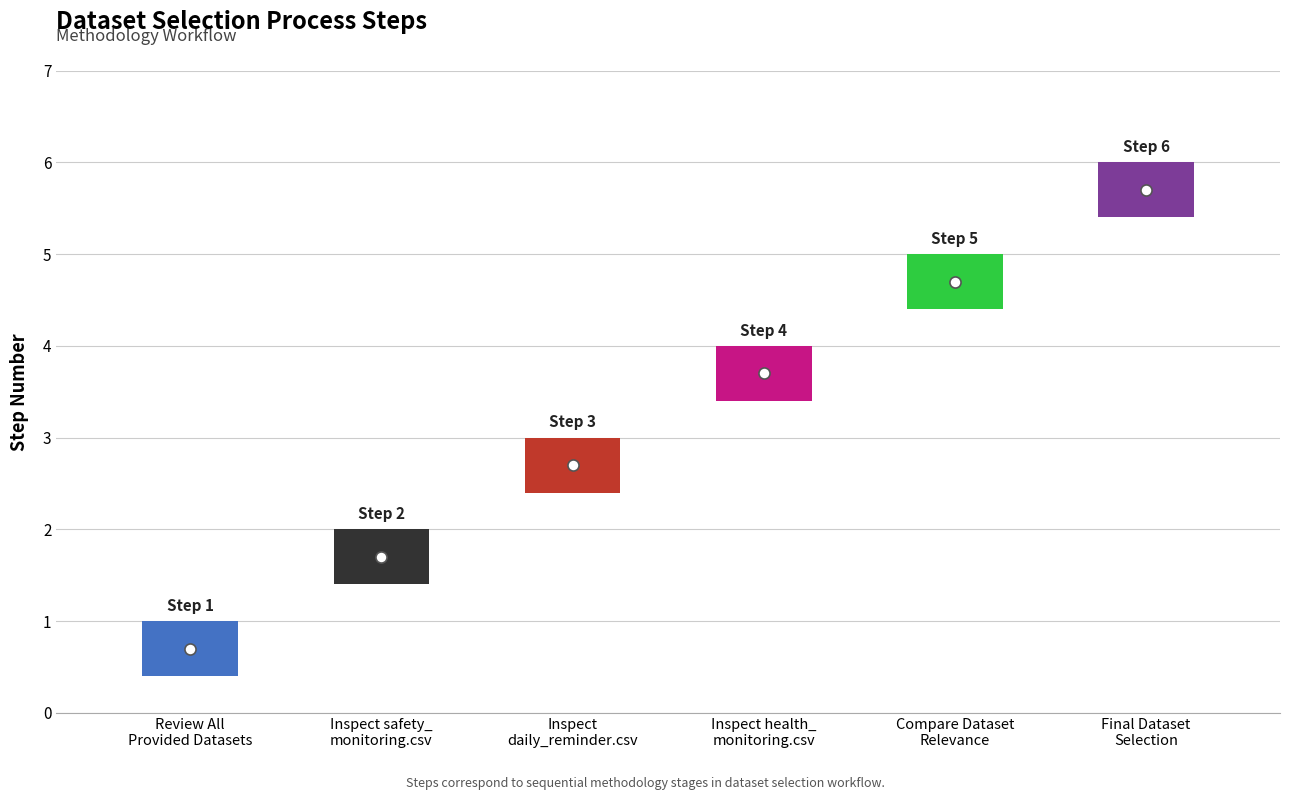

What is the change in value from Inspect safety_
monitoring.csv to Final Dataset
Selection?

+4